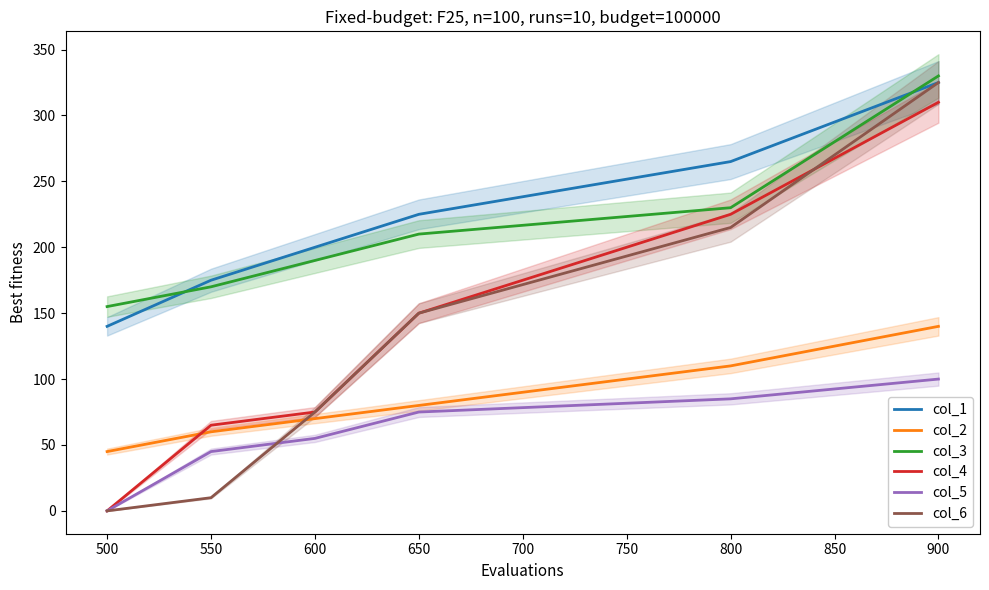

True or false: col_2 and col_5 cross at least once.

False